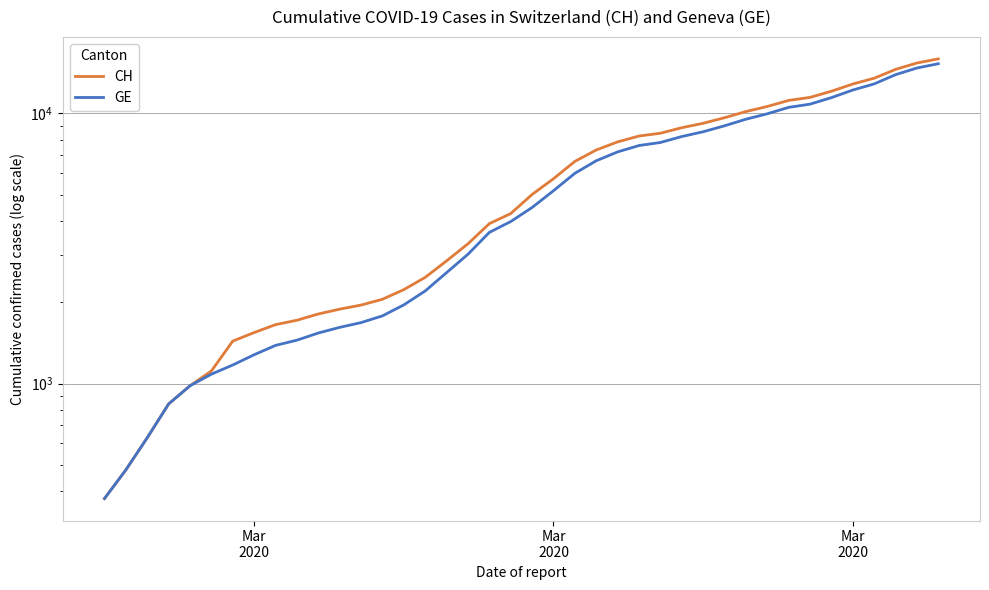

What is the value of the GE point at the 8th from the left?

1278